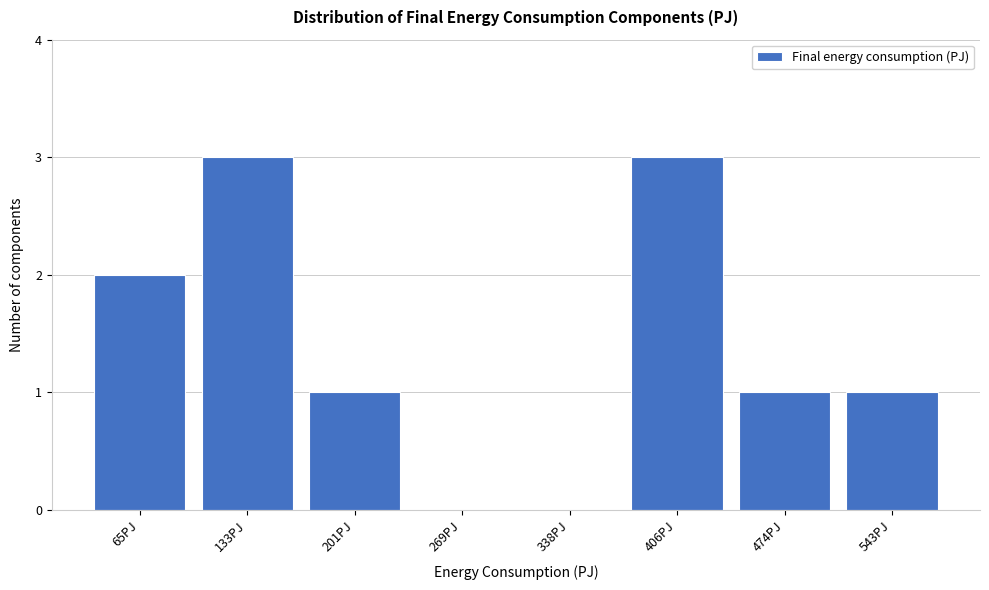

Reading left to right, transcribe this chart: for each bar, give the range it covers on the x-axis and its height. Neither the bar edges nor the heights are printed on the chart, so give them approximately, as read against the axes.

30 to 100: 2
100 to 170: 3
170 to 240: 1
240 to 300: 0
300 to 370: 0
370 to 440: 3
440 to 510: 1
510 to 580: 1